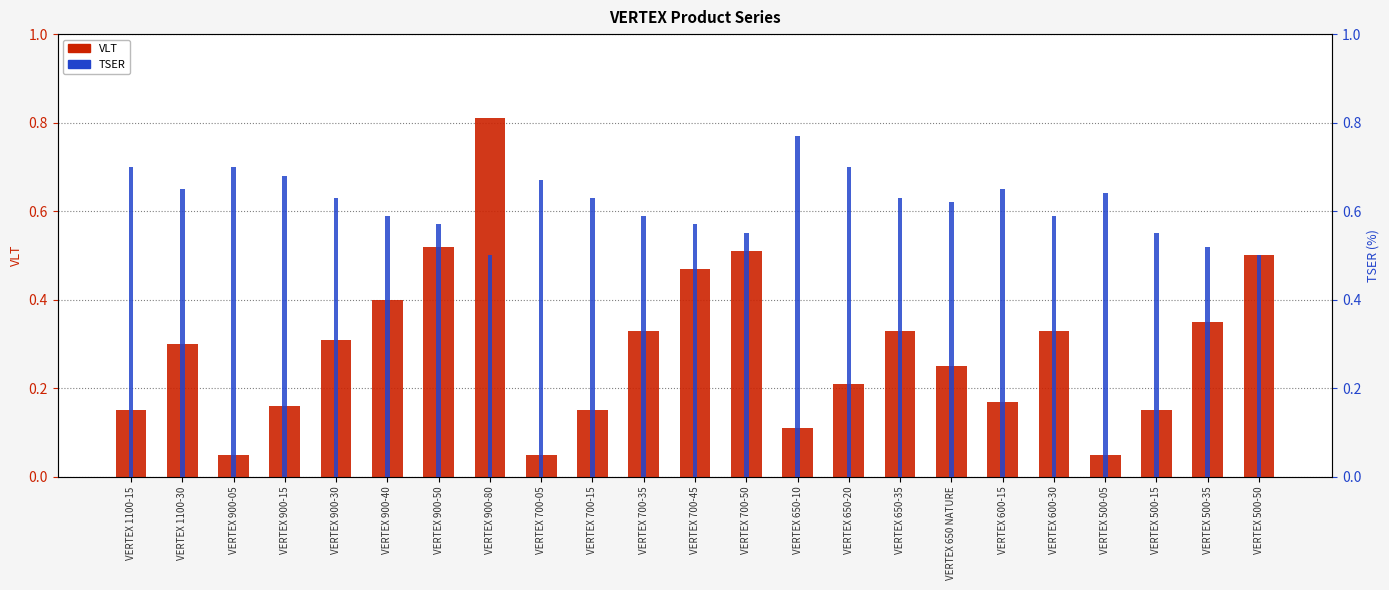

At which category is the sum across all series the highest?

VERTEX 900-80